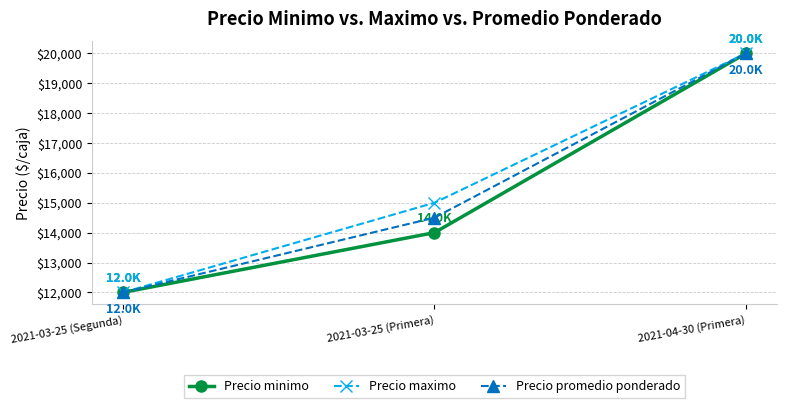

What is the spread (max minus min) of values at 2021-03-25 (Primera)?

1000